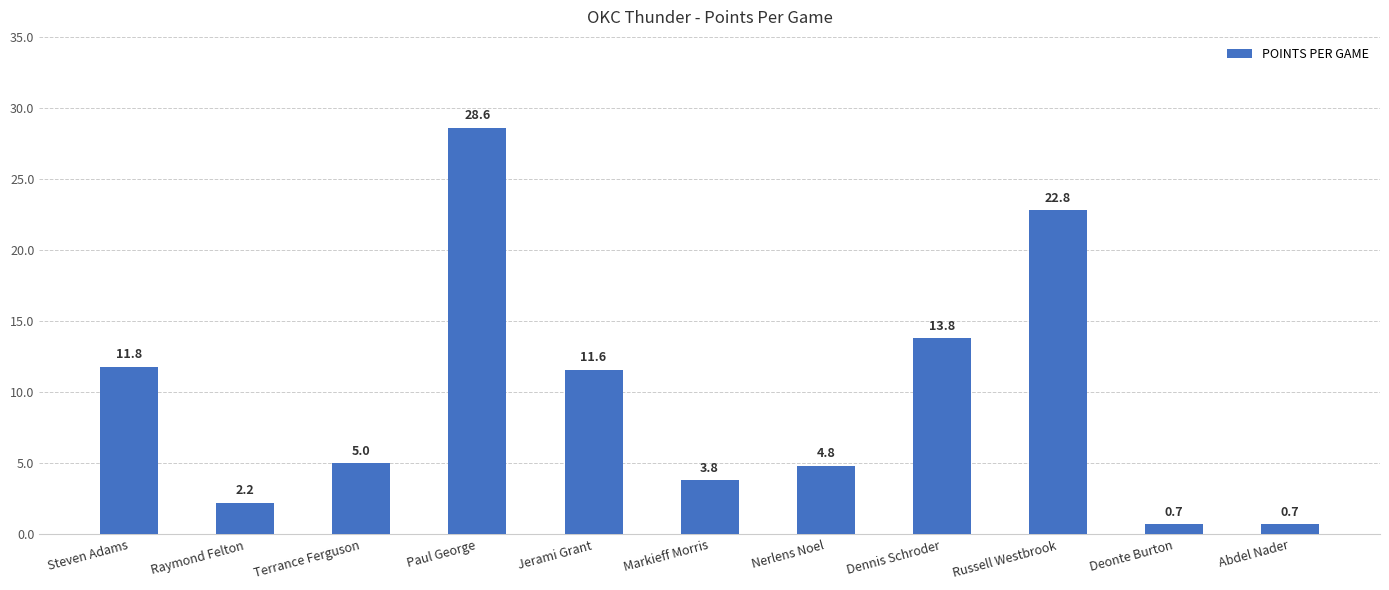

Reading left to right, list all the values displayed in this chart.

Steven Adams=11.8	Raymond Felton=2.2	Terrance Ferguson=5.0	Paul George=28.6	Jerami Grant=11.6	Markieff Morris=3.8	Nerlens Noel=4.8	Dennis Schroder=13.8	Russell Westbrook=22.8	Deonte Burton=0.7	Abdel Nader=0.7